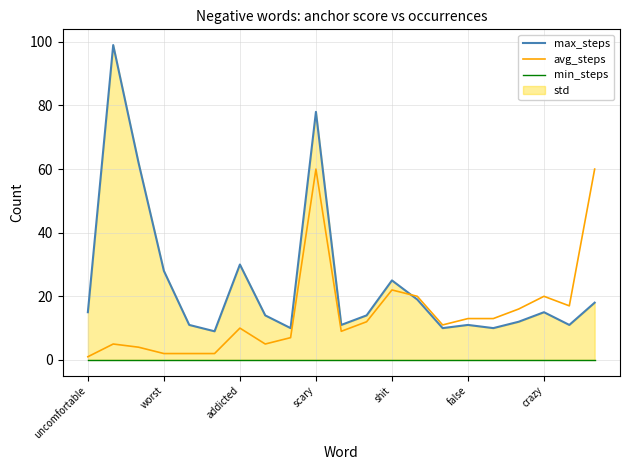

True or false: avg_steps and min_steps intersect in this chart.

False